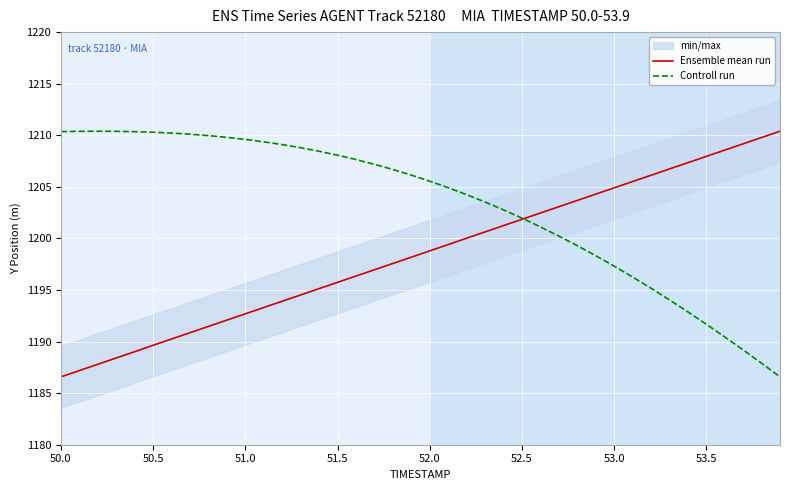

What are all the series names shown in the legend?

Ensemble mean run, Controll run